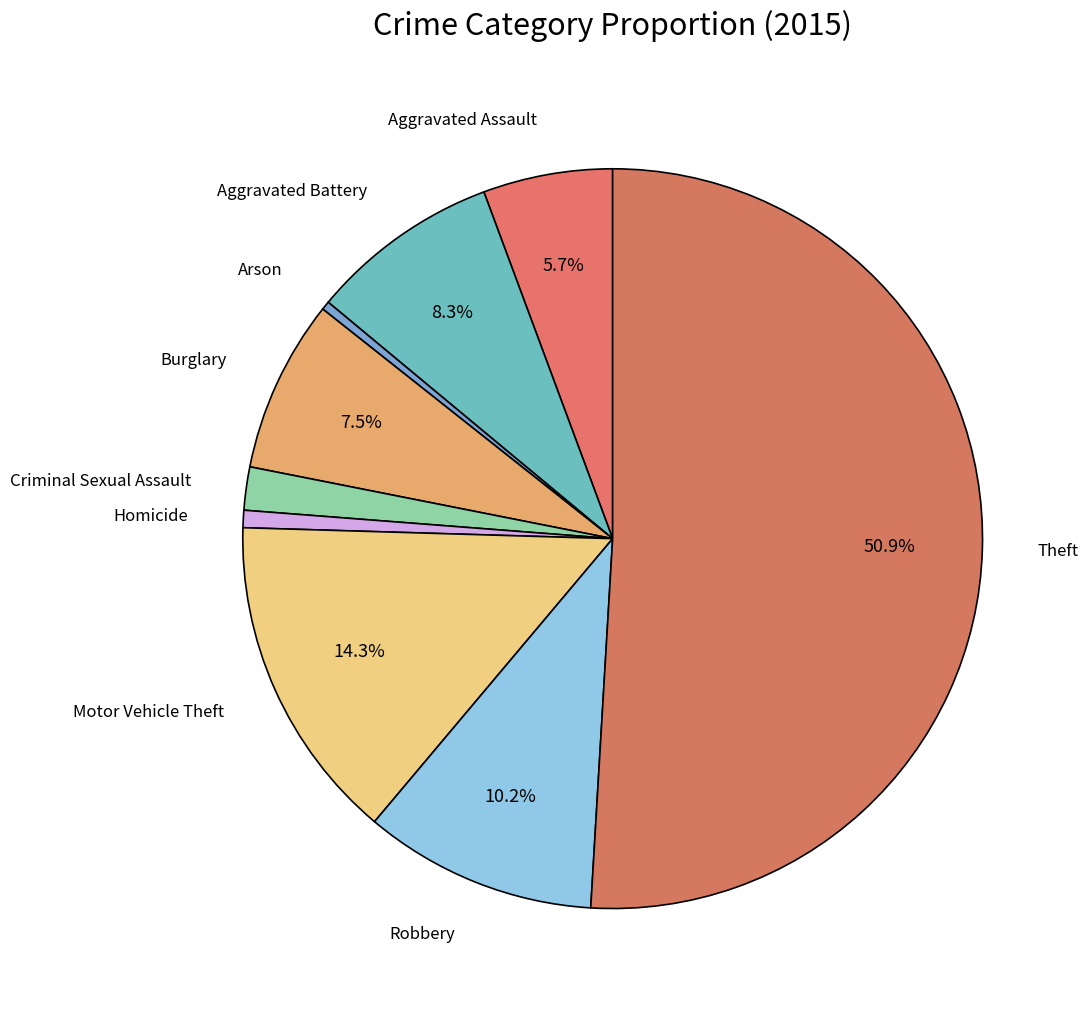

How many slices are in this pie chart?

9